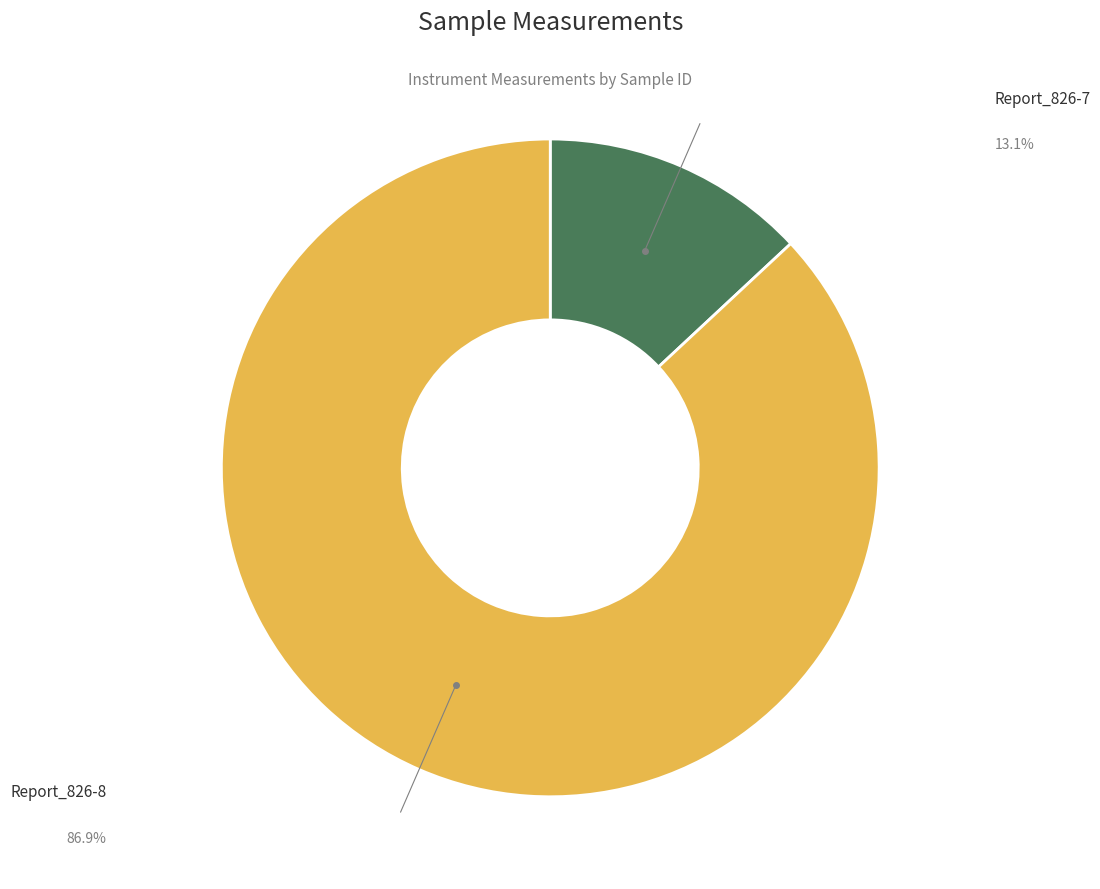

How many segments does this pie chart have?

2